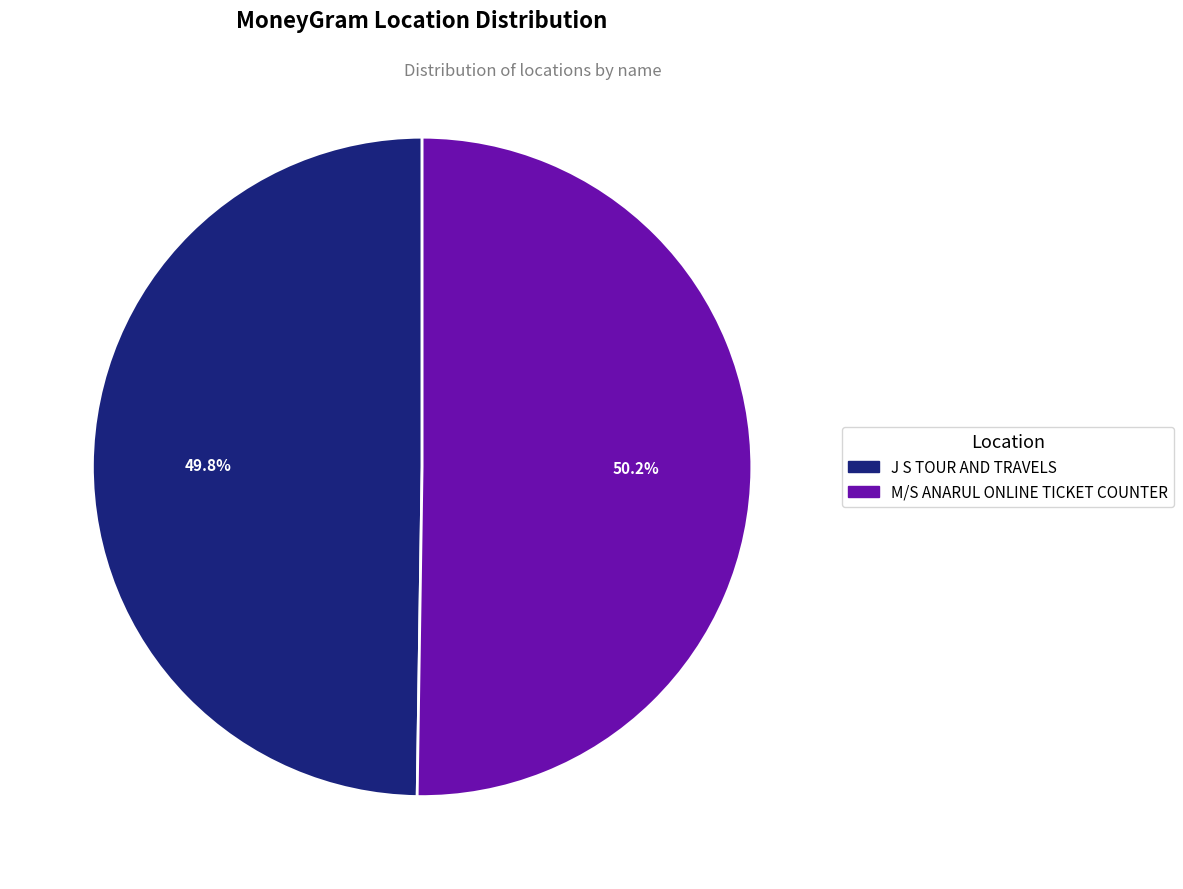

Is there a majority slice in this chart?

Yes